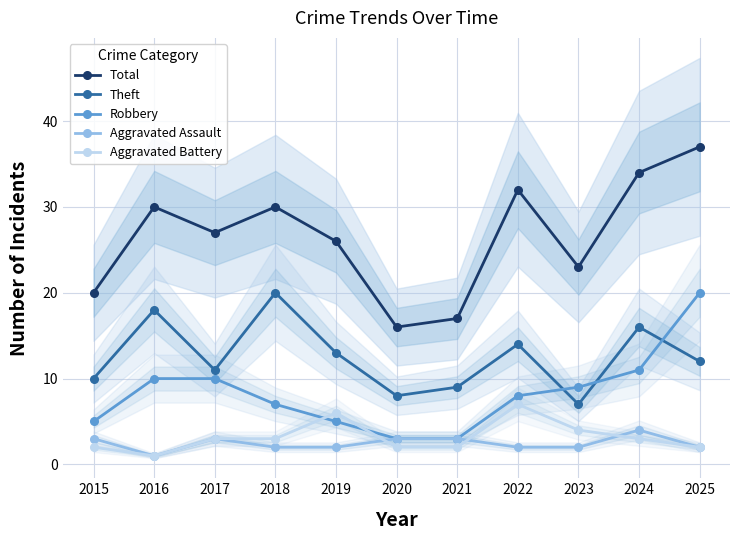

True or false: Robbery has more than 0 points higher than both neighbors.

False